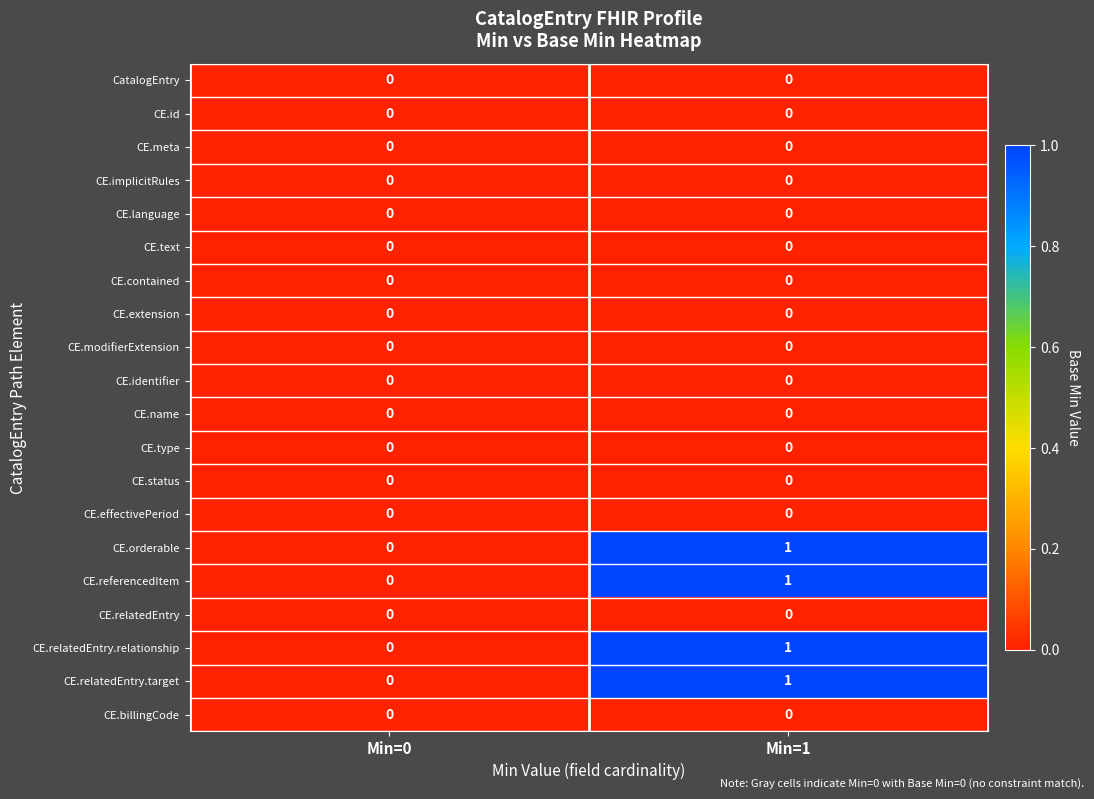

The CE.status series shows 0 at Min=0. True or false?

True